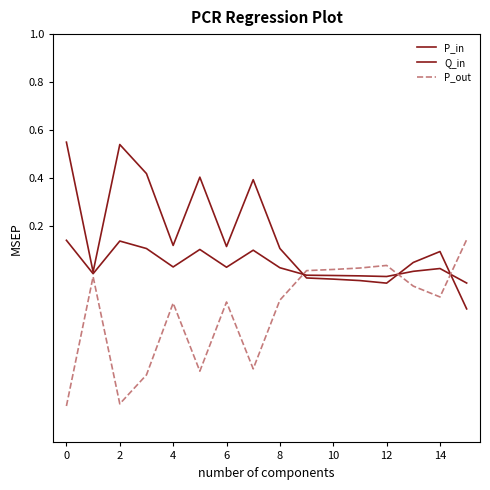

At how many categories does at least one series exceed 0?

16